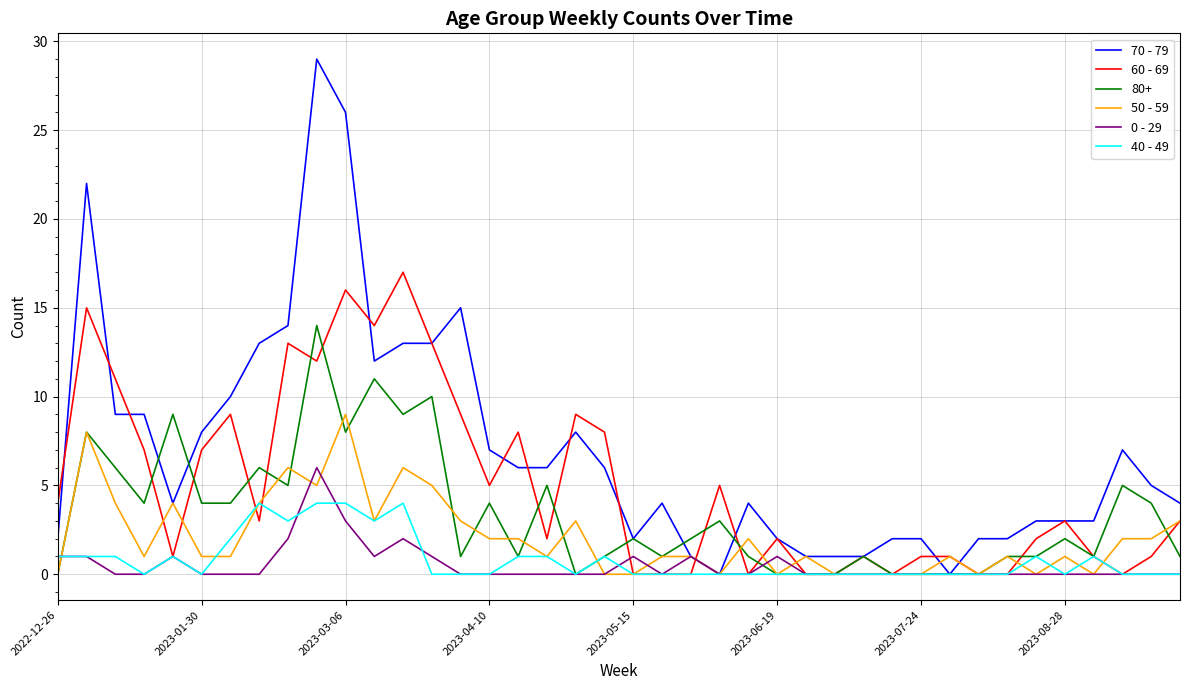

What is the maximum value for 40 - 49?

4